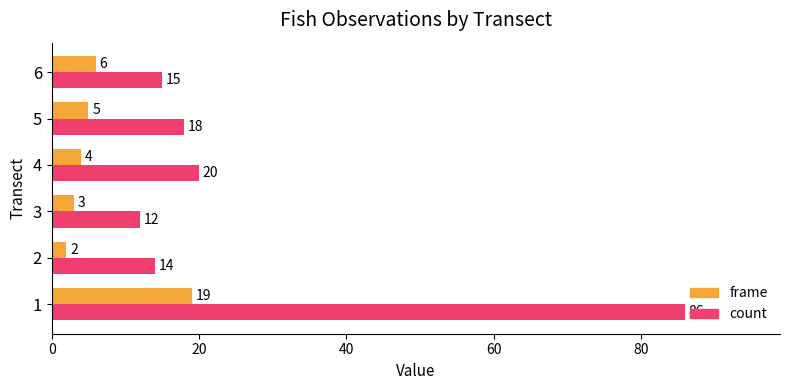

What is the sum of all count values?

165